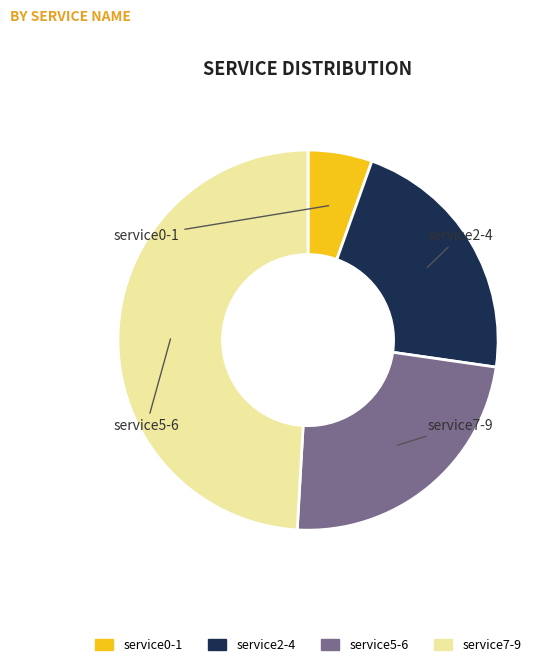

Is there a majority slice in this chart?

No